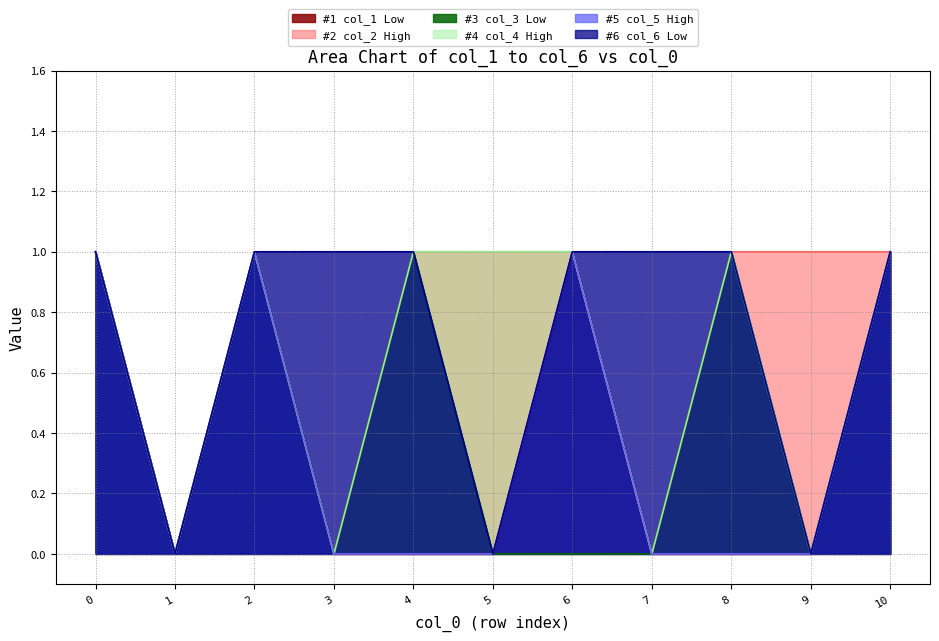

True or false: col_3 and col_1 cross at least once.

False